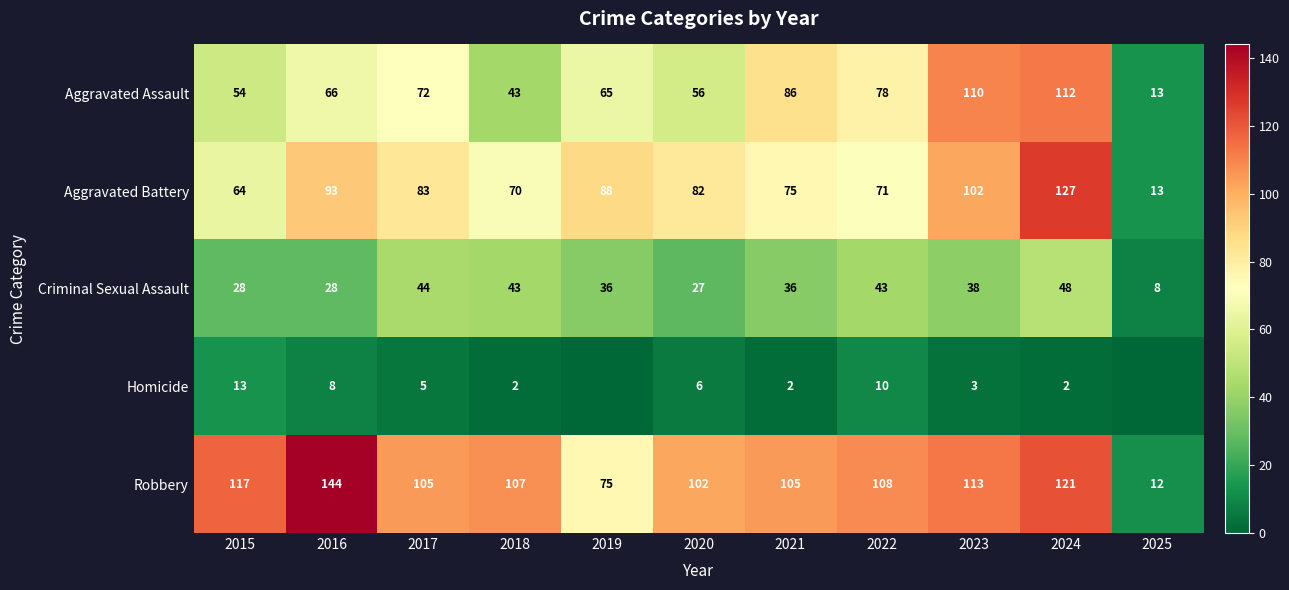

What is the total value across all series at 2015?

276